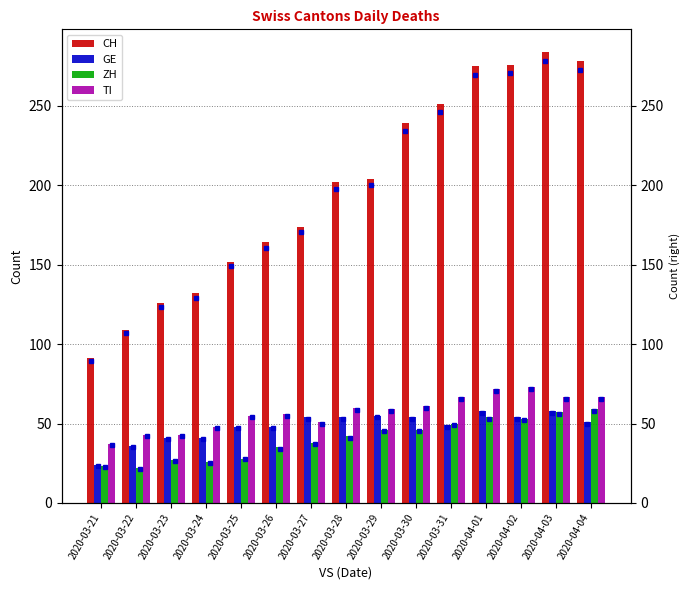

What is the difference between the GE values at 2020-03-27 and 2020-03-22?

18